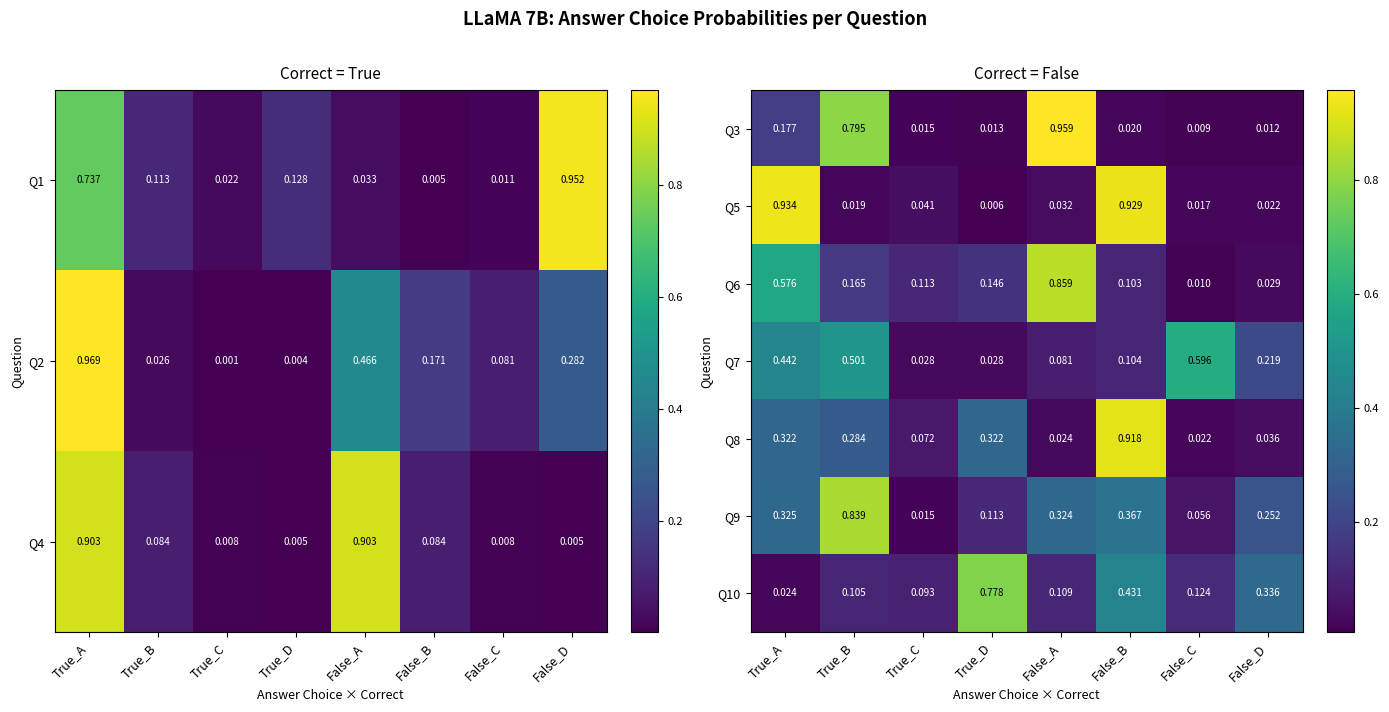

Is the value of Q7 at True_A greater than the value of Q6 at True_B?

Yes